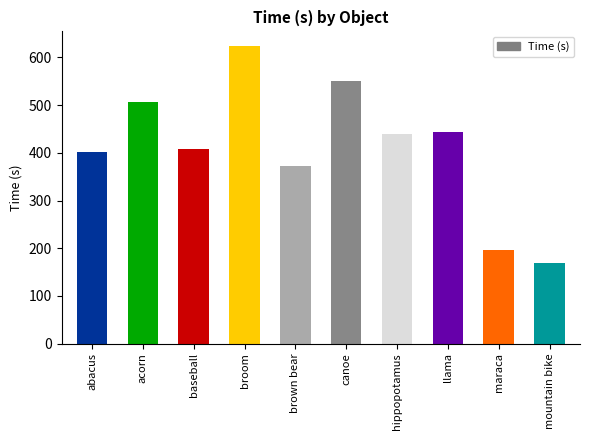

Approximately how many times larger is the value at acorn compared to llama?

1.1